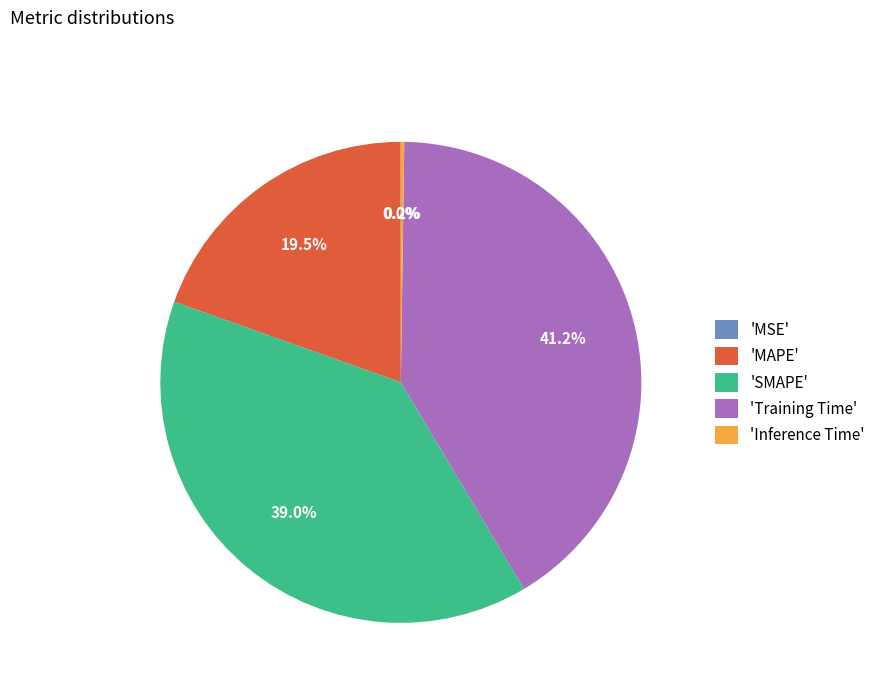

Is there any slice that represents more than half of the pie?

No